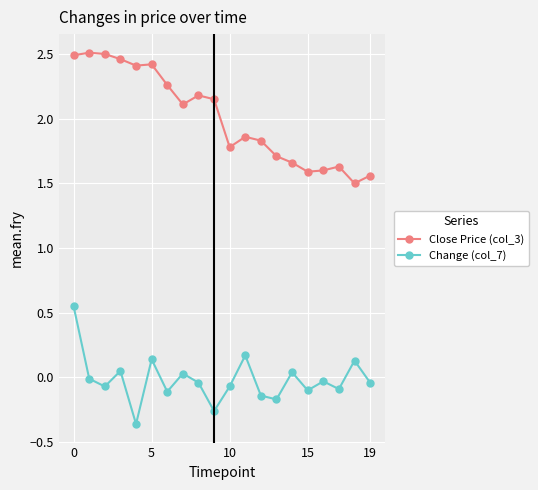

What is the sum of all Close Price (col_3) values?

40.2